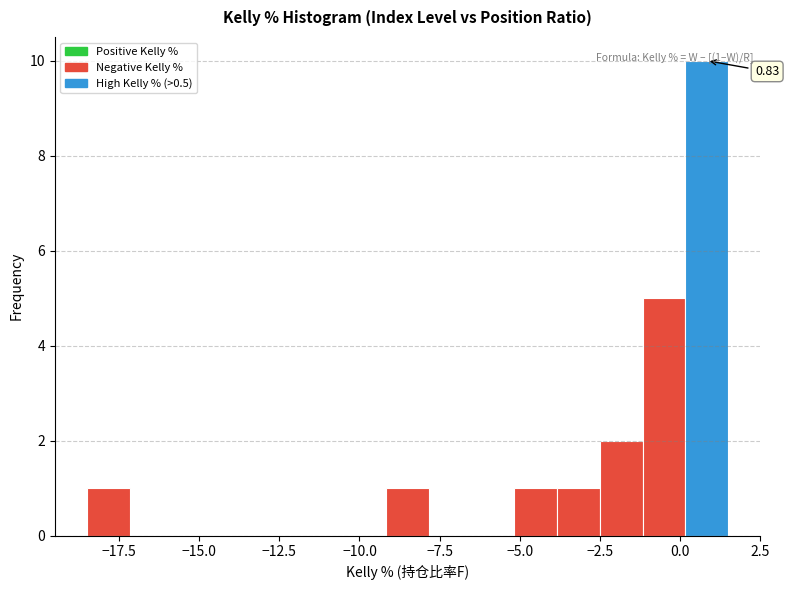

Read against the x-axis, roughly where is the centre of the tallest bar?

1.0